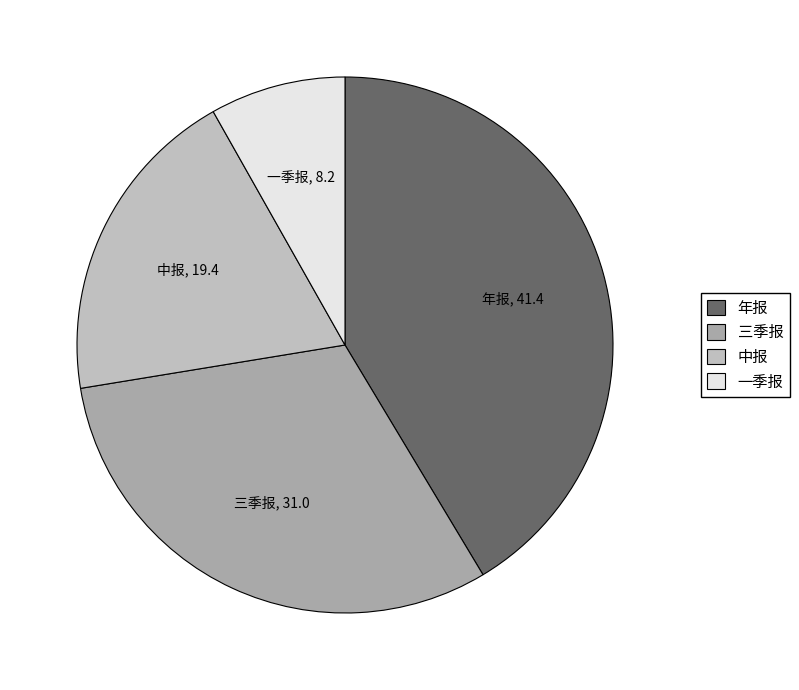

Which category has the biggest portion of the pie?

年报